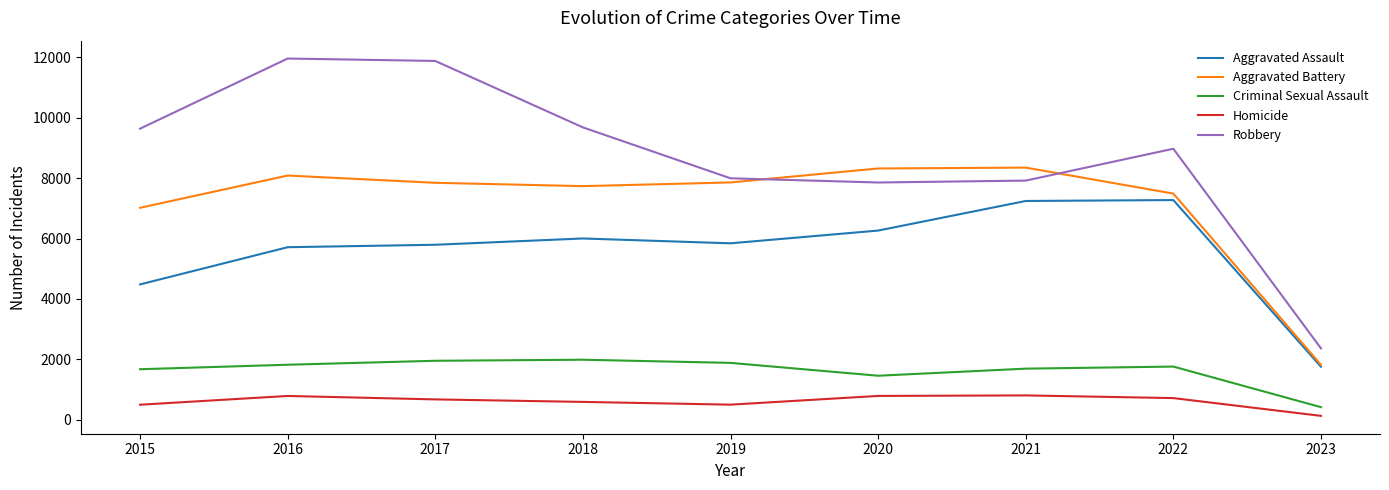

The value of Aggravated Assault at 2023 is 1755. True or false?

True